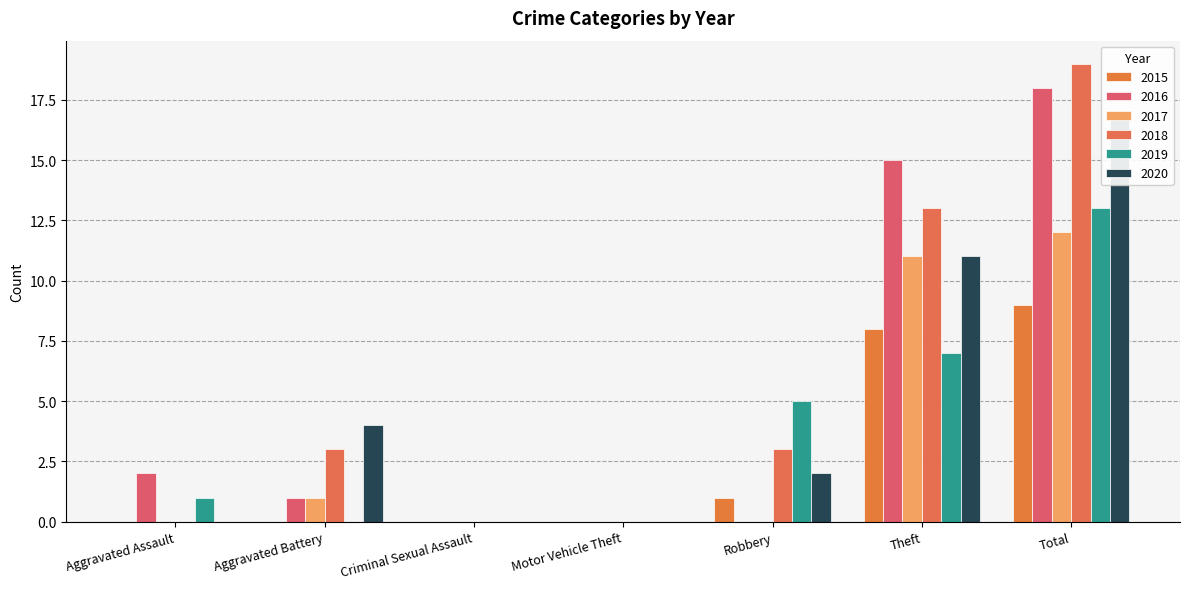

How many groups of bars are there?

7